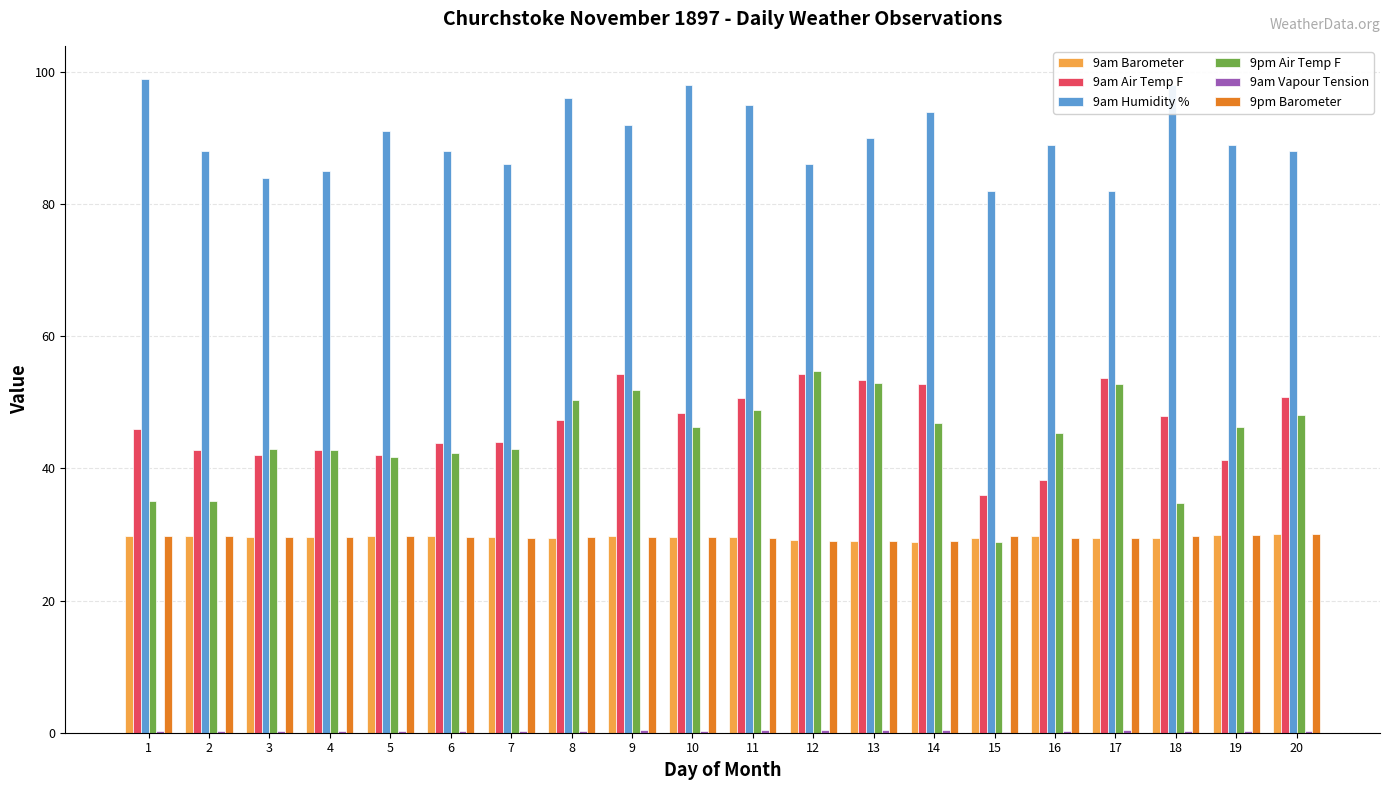

How many data points in 9pm Air Temp F are above 46?

10